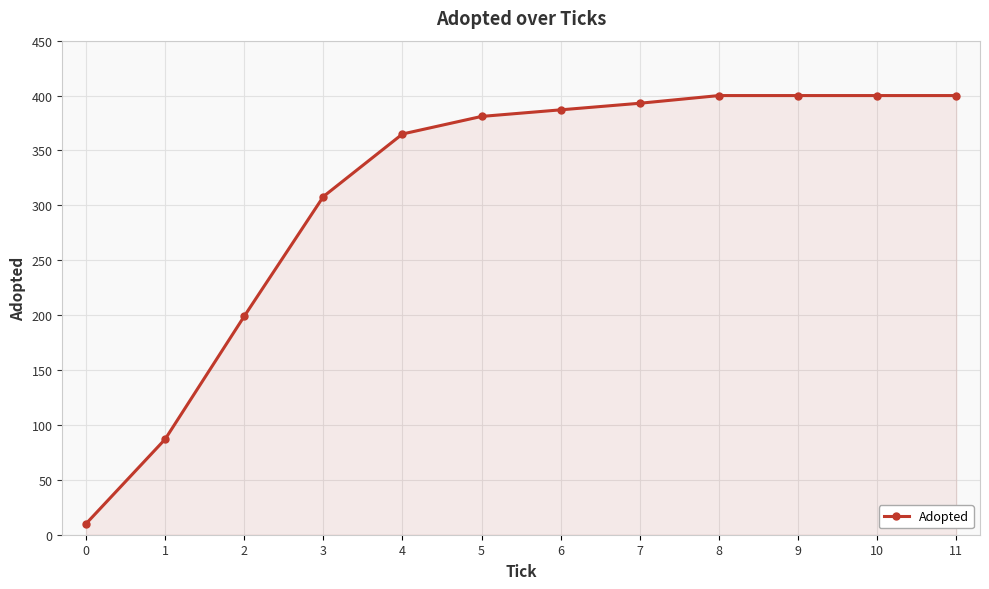

The value at 10 is 400. True or false?

True